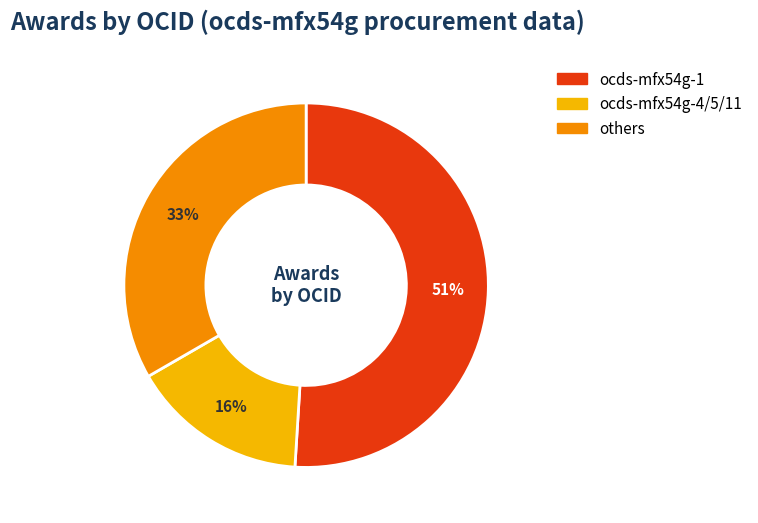

Does any single category account for the majority?

Yes